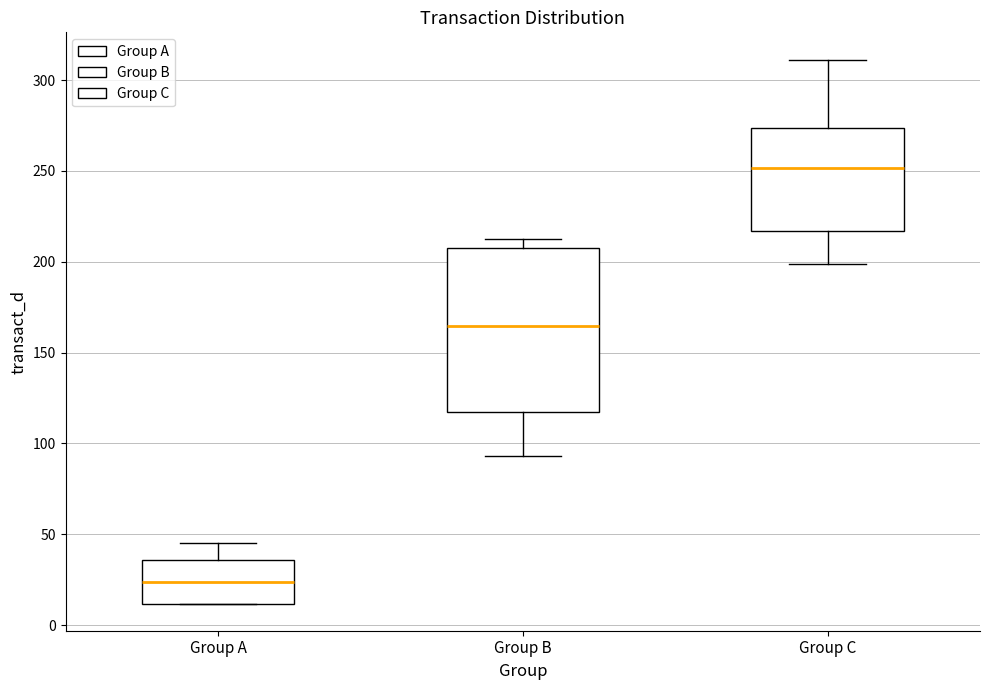

Reading left to right, transcribe this box plot: for each box, give where its median line is, the range the box spans, and where its two whiskers end, as read against the y-axis. The values are not printed on the chart, so give them approximately, as read against the axis.

Group A: median 25, box 10 to 35, whiskers 10 to 45
Group B: median 165, box 115 to 210, whiskers 95 to 210 (just above the box's upper edge)
Group C: median 250, box 215 to 275, whiskers 200 to 310